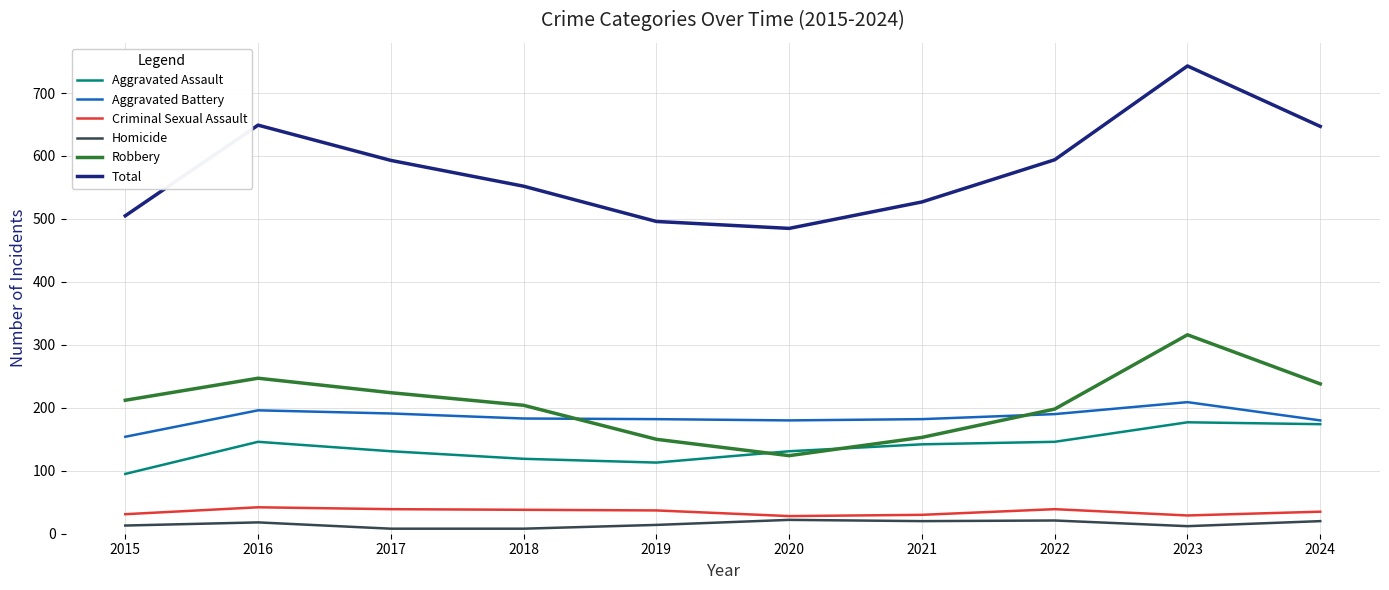

What is the maximum value shown in the chart?

743